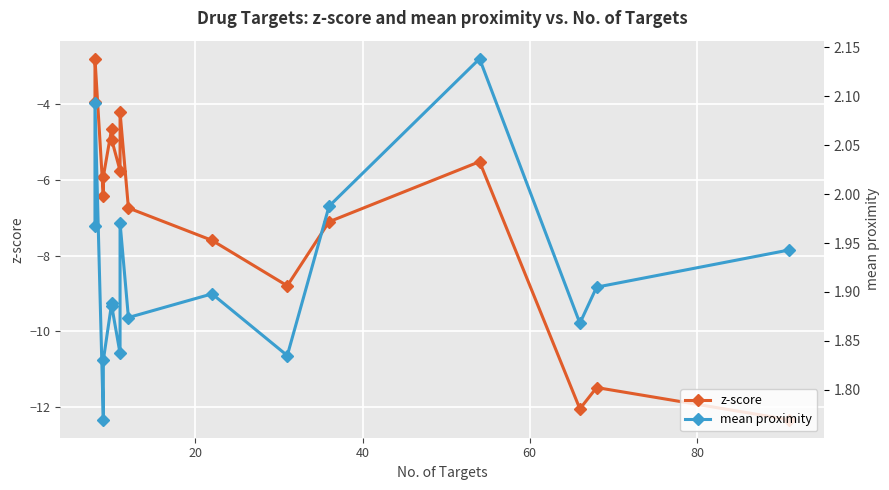

True or false: mean proximity and z-score intersect in this chart.

False